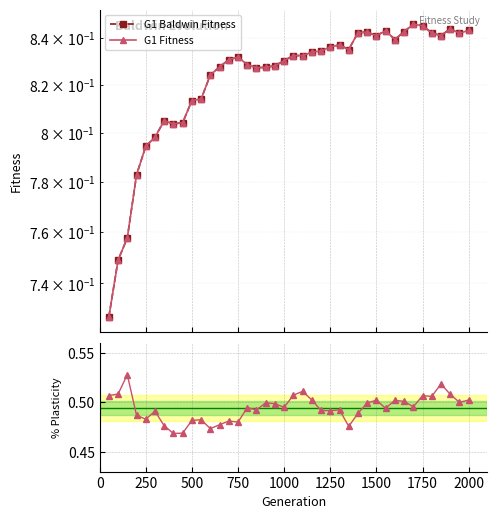

True or false: G1 Fitness and % Plasticity intersect in this chart.

False